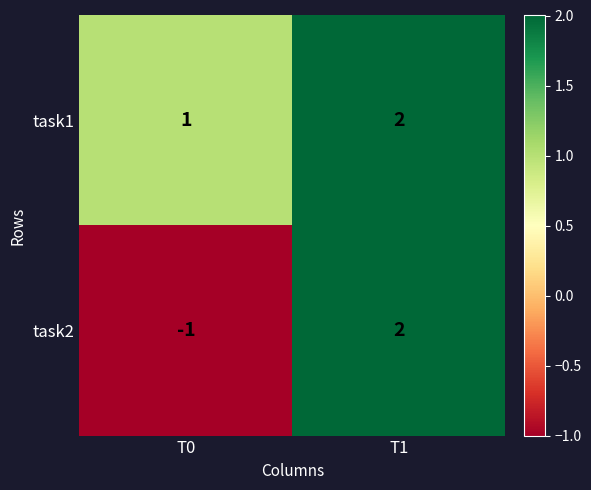

Between T0 and T1, which series saw the biggest shift?

task2